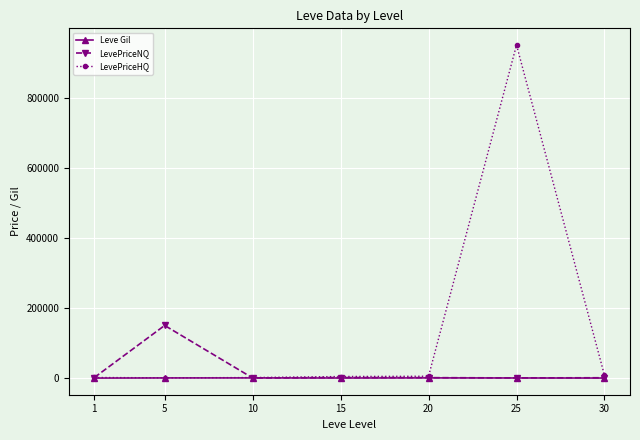

What is the maximum value shown in the chart?

949805.0